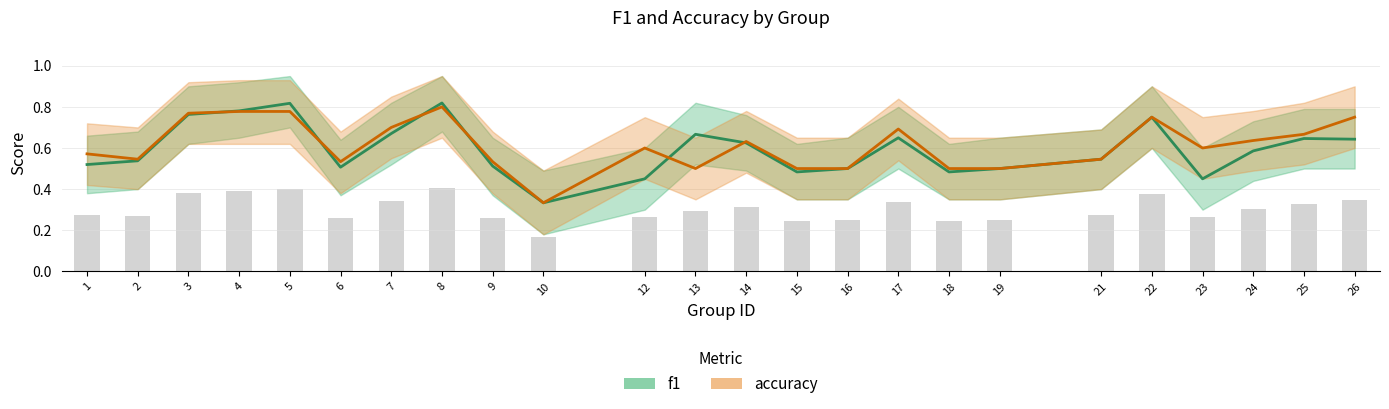

What is the value of the f1 bar at the 13th from the left?

0.6